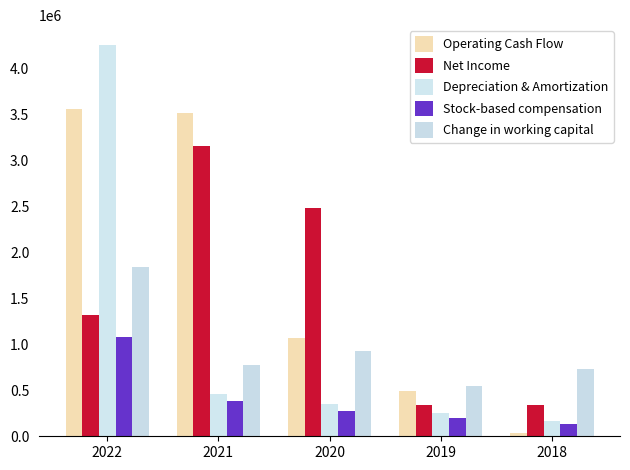

What is the difference between the maximum and minimum values in the Depreciation & Amortization series?

4092000